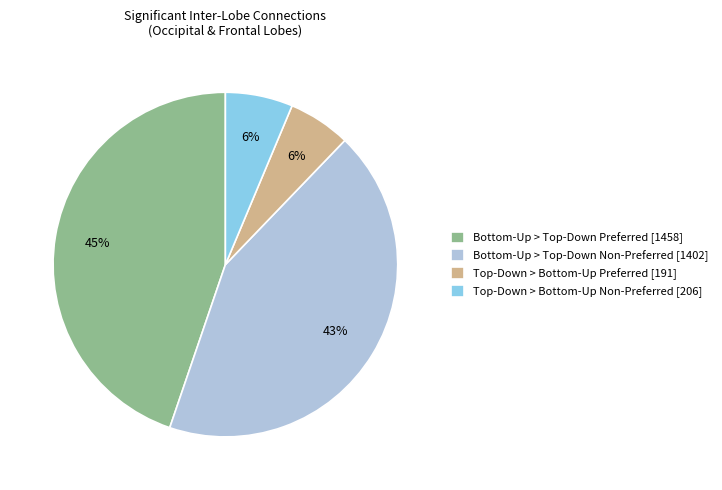

Which slice is the largest?

Bottom-Up > Top-Down Preferred